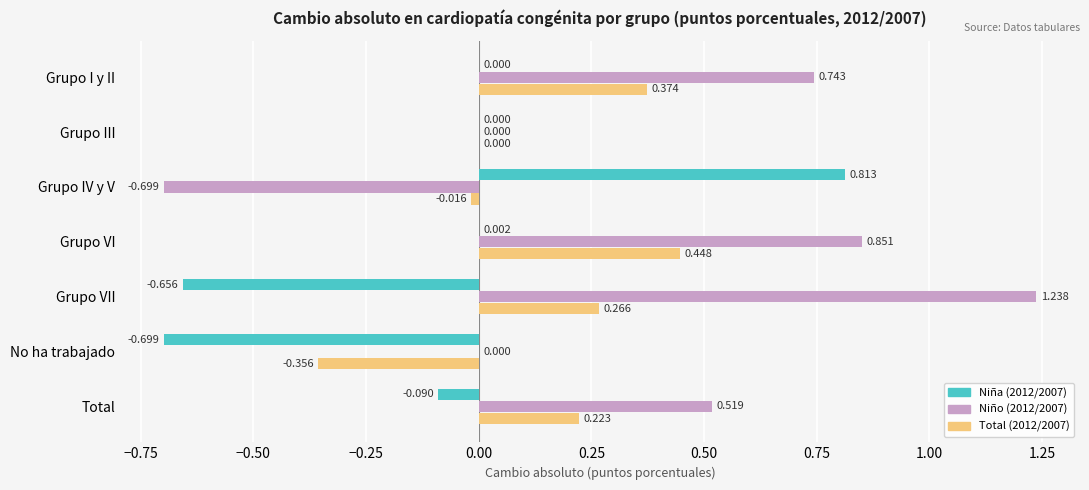

Which label corresponds to the largest value in the chart?

Grupo VII